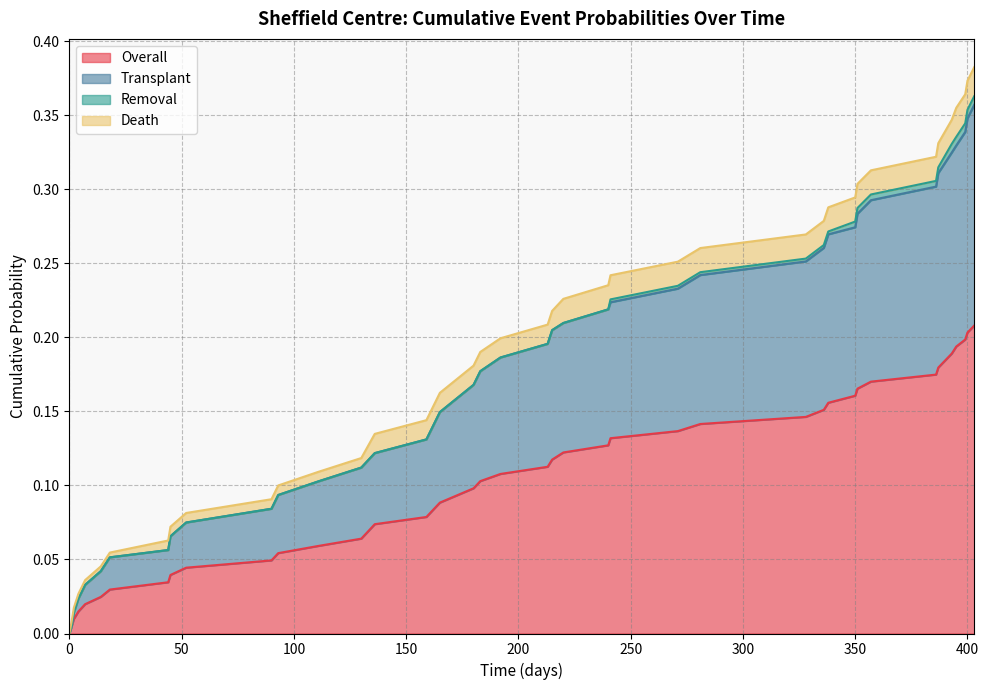

True or false: Overall and Transplant cross at least once.

False